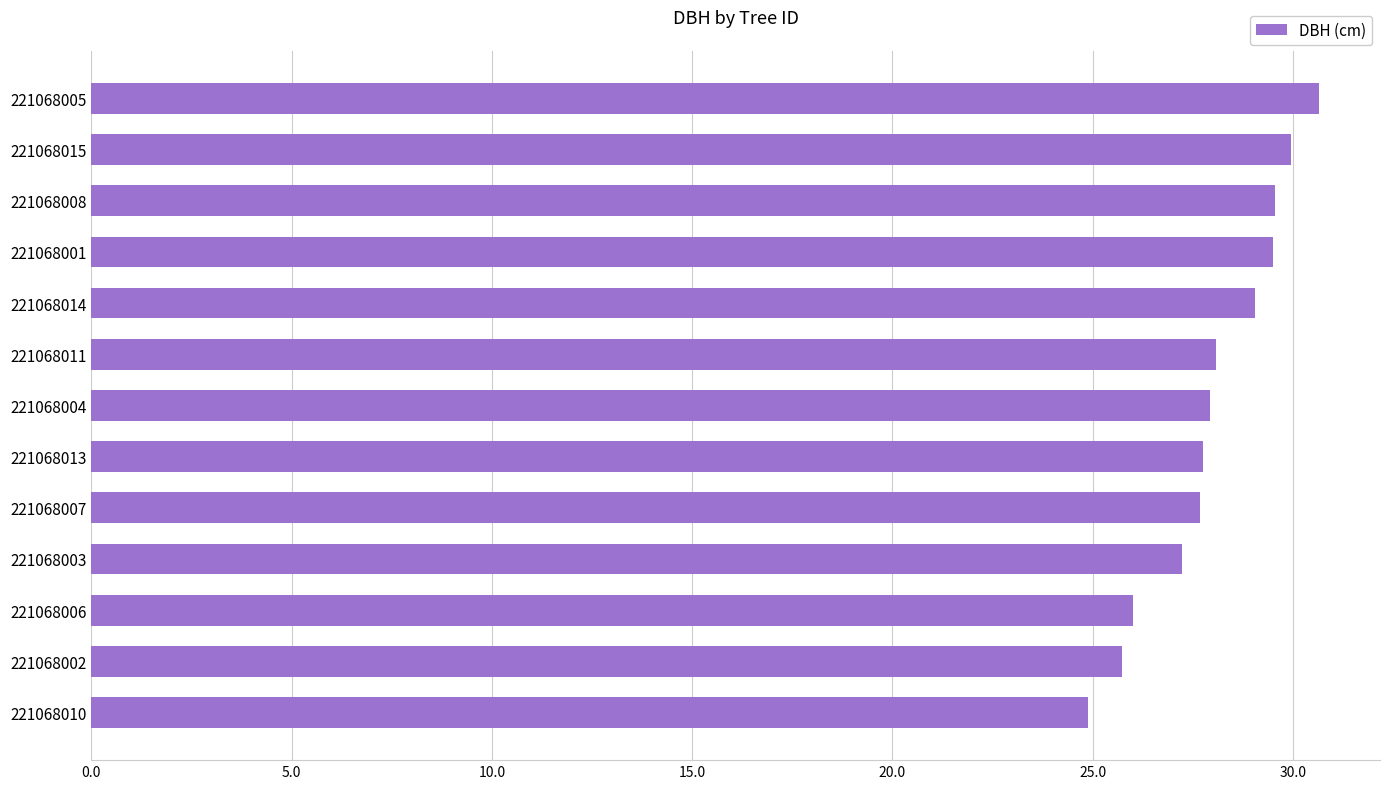

What is the approximate value at 221068014?

29.1